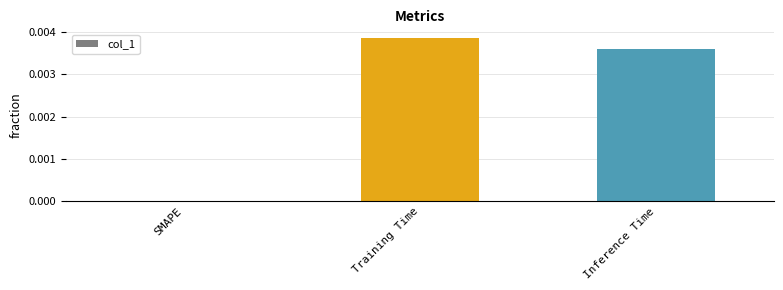

How many values are between 0 and 1?

3